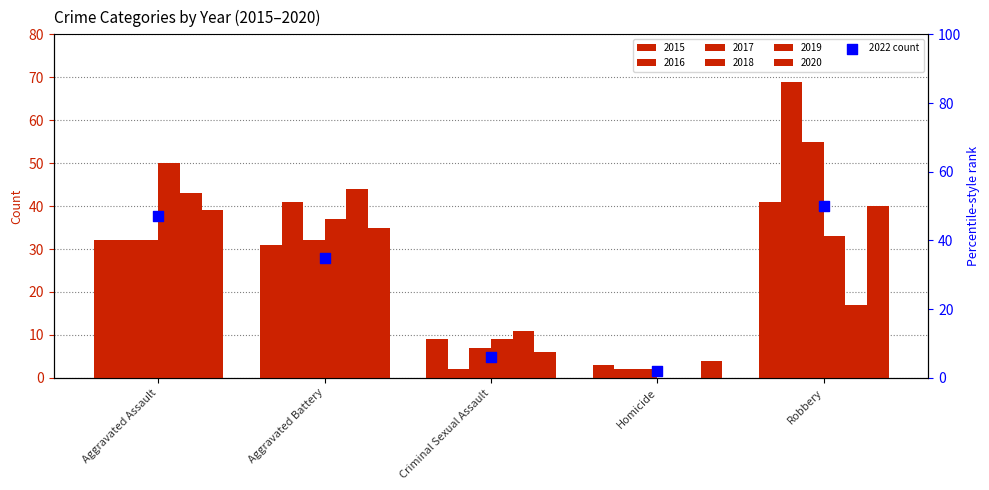

Which series has the largest total across all categories?

2016